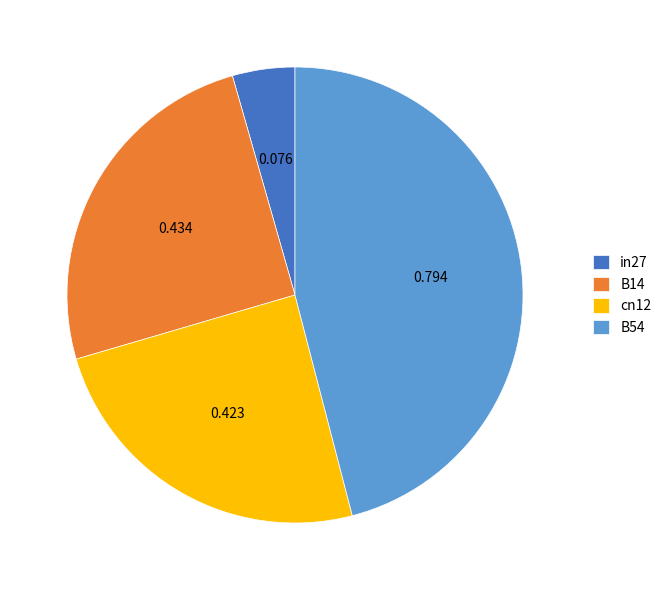

Is B54 the majority of the pie?

No